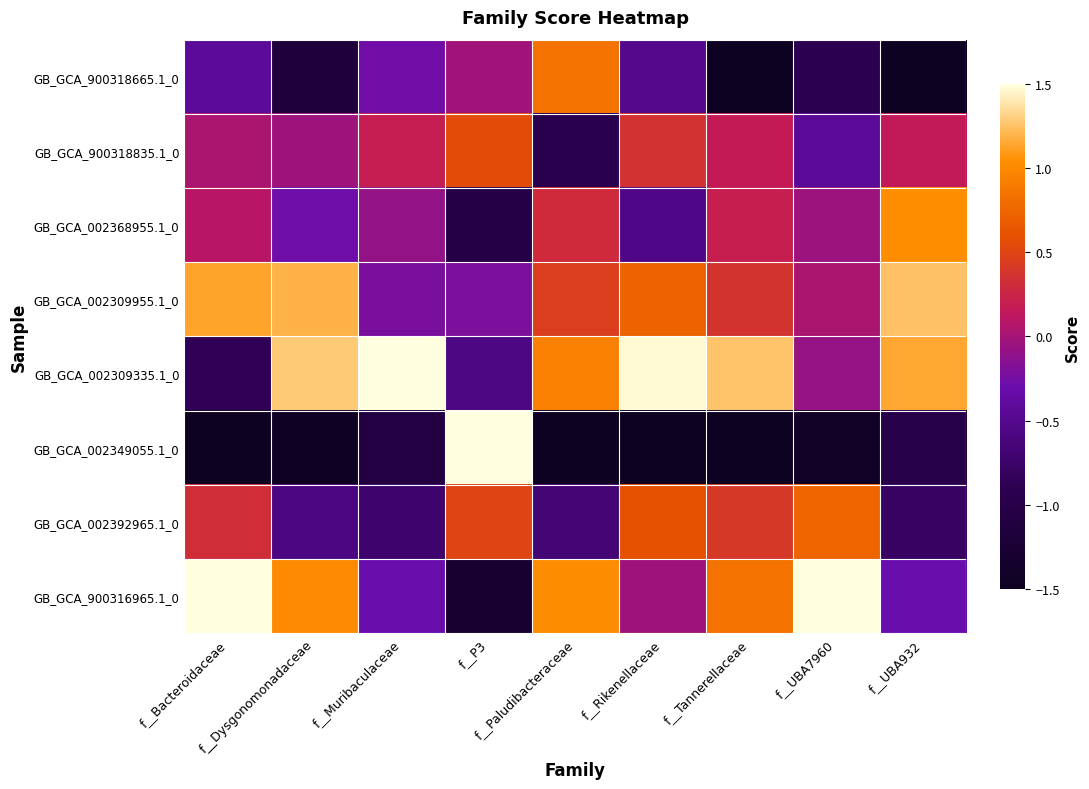

Between f__Dysgonomonadaceae and f__P3, which series saw the biggest shift?

GB_GCA_002349055.1_0